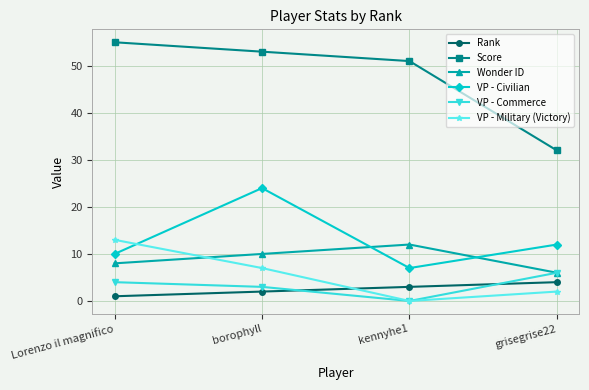

How many values in the VP - Commerce series are below 4?

2